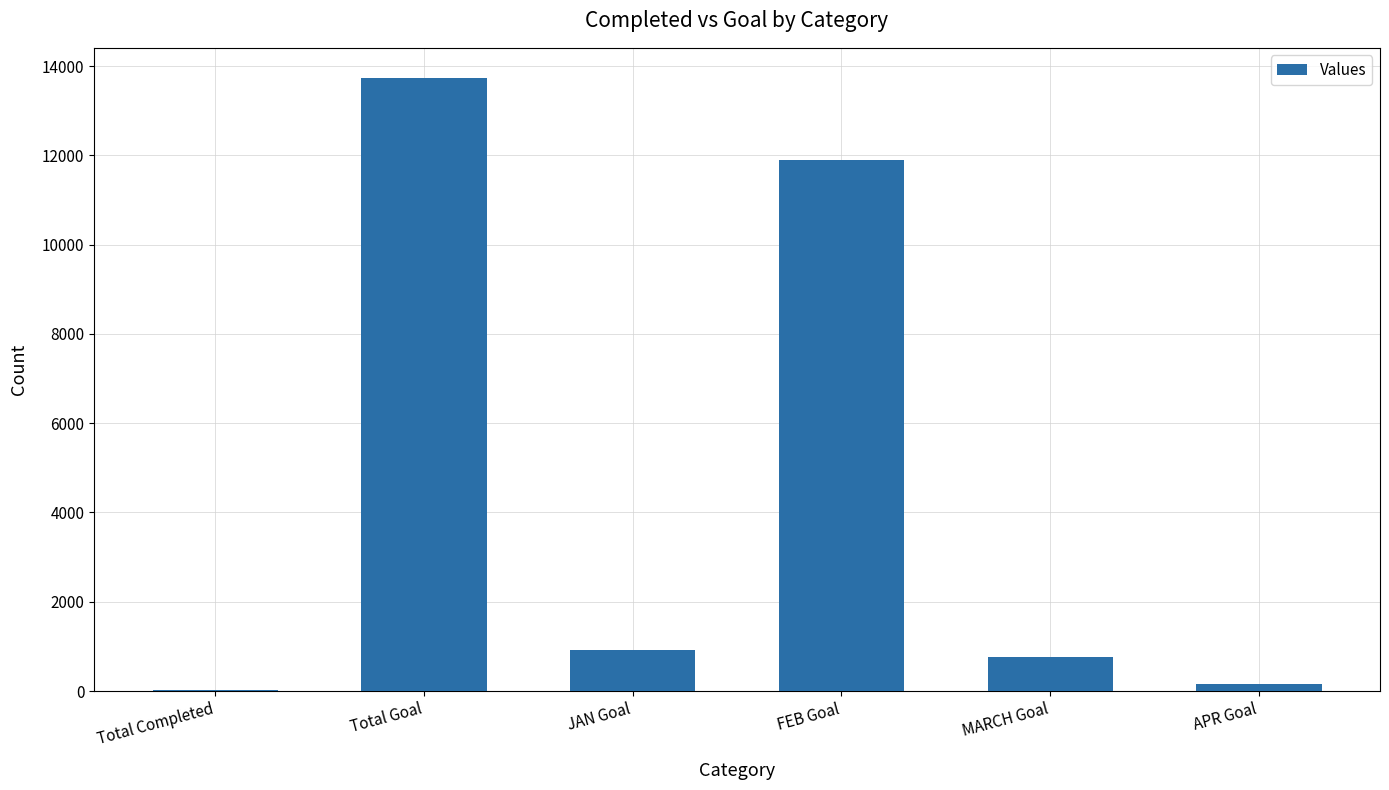

At which label is the value closest to 6872?

FEB Goal